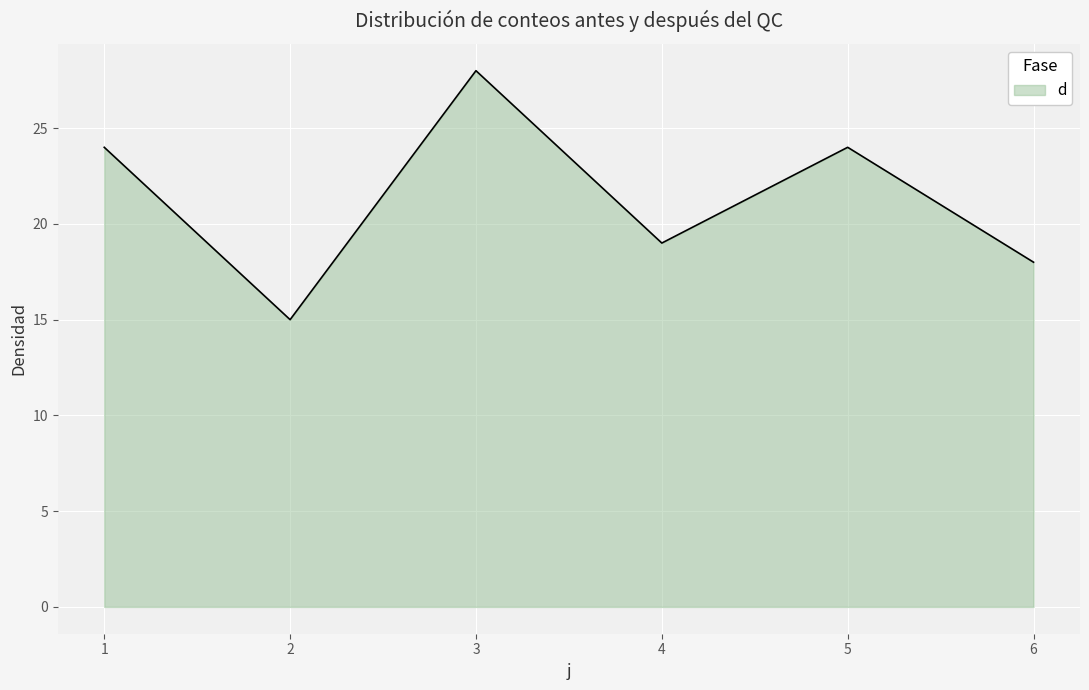

How many lines are shown in the chart?

1